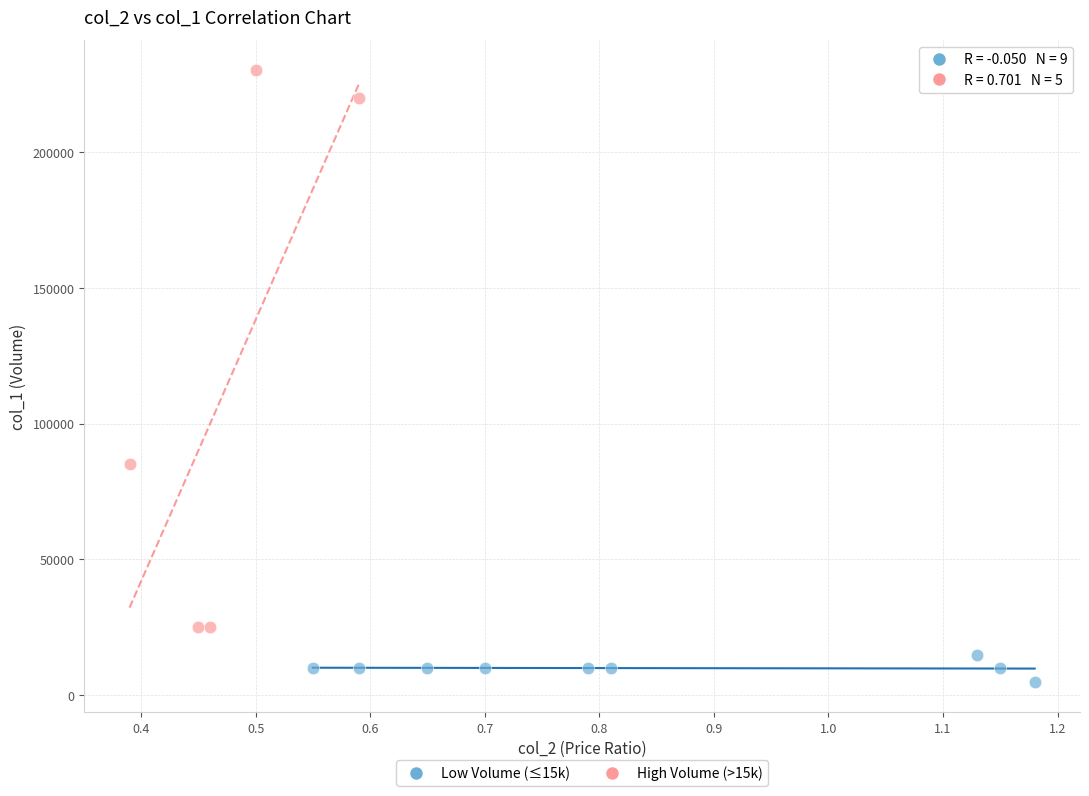

Which series contains the lowest Y value?

Low Volume (≤15k)